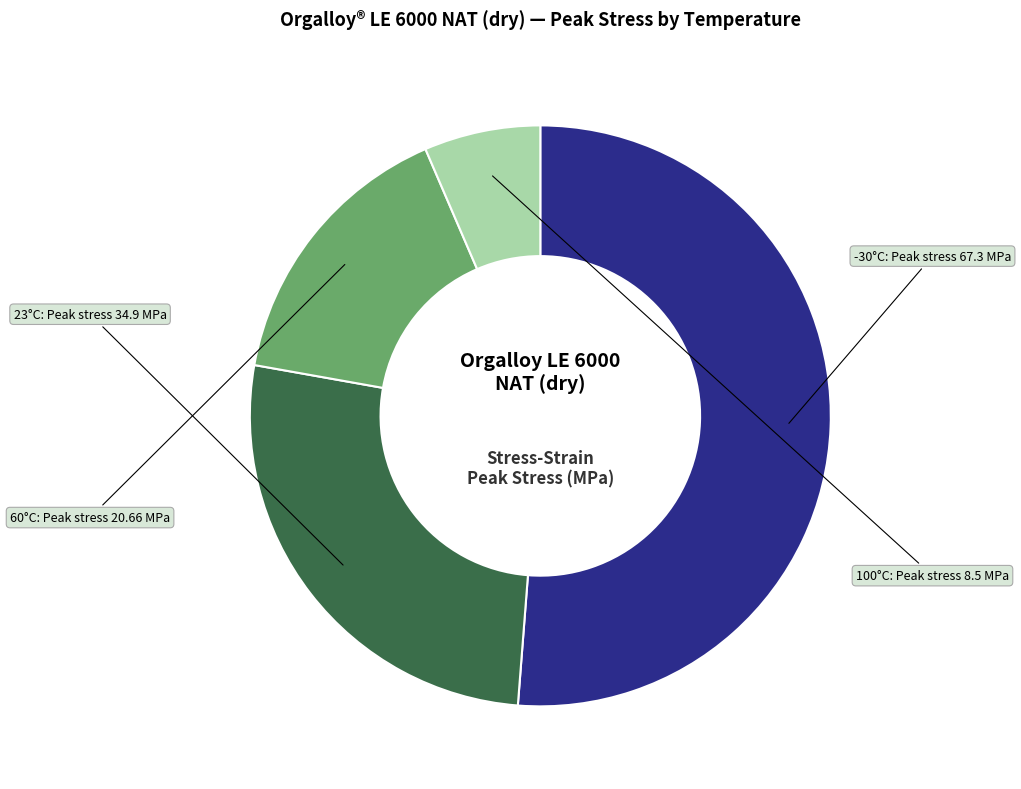

Is there a majority slice in this chart?

Yes